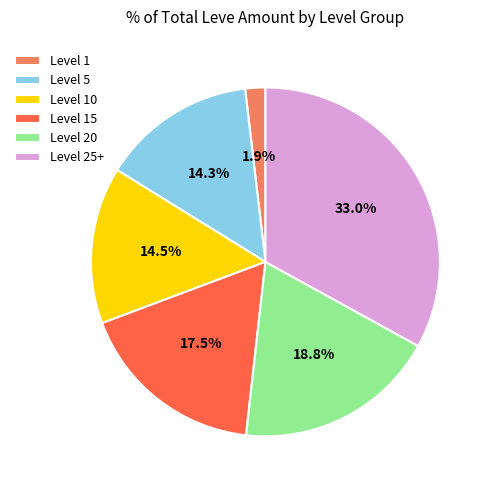

What is the smallest slice in the pie chart?

Level 1